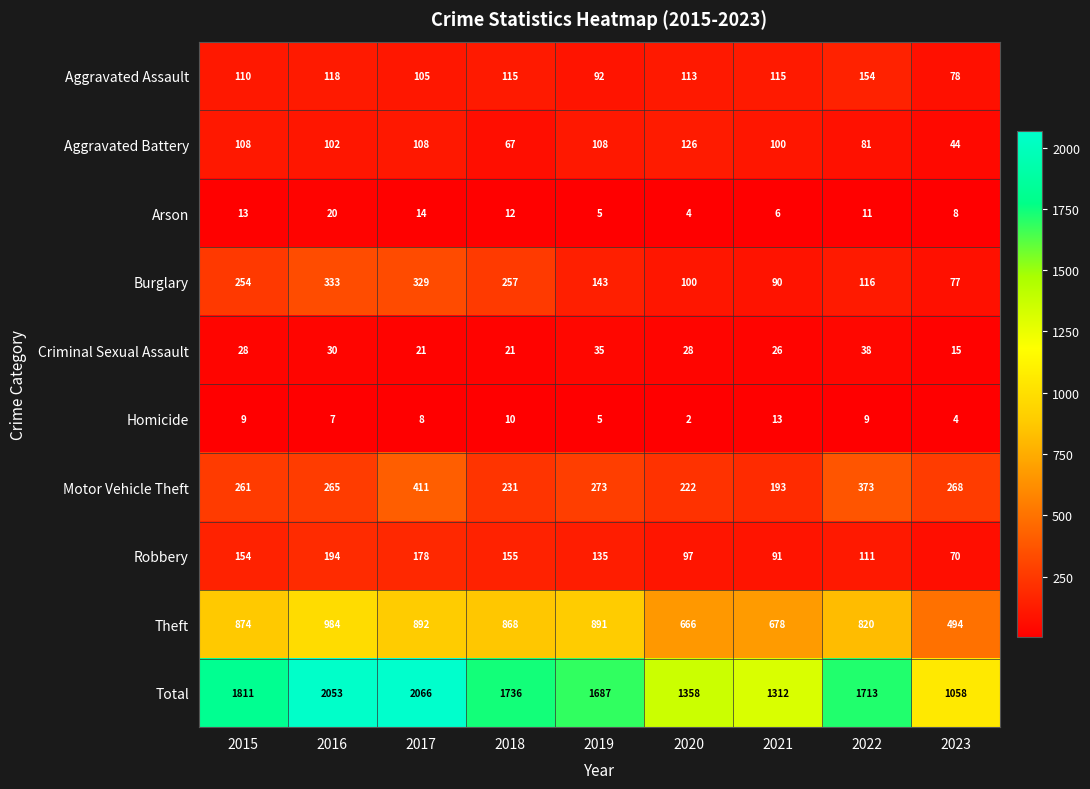

What value does the Robbery series have at 2016, to the nearest 10?

190